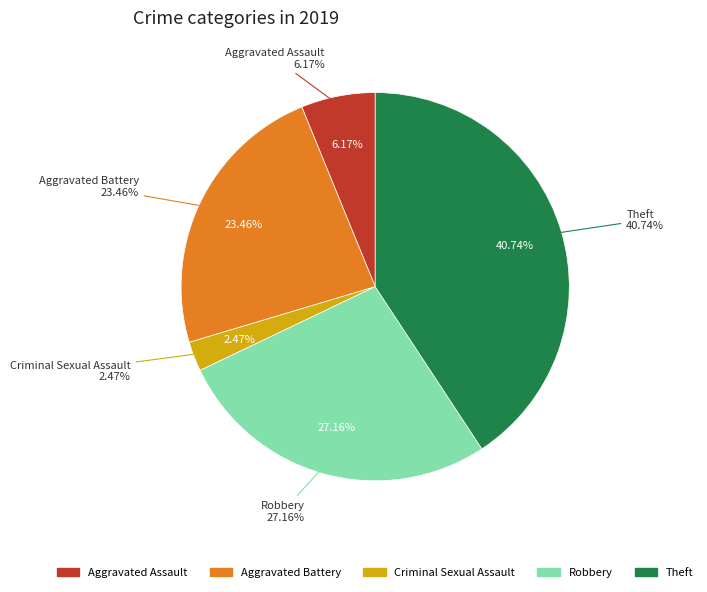

Do Robbery and Criminal Sexual Assault together represent more than half of the pie?

No